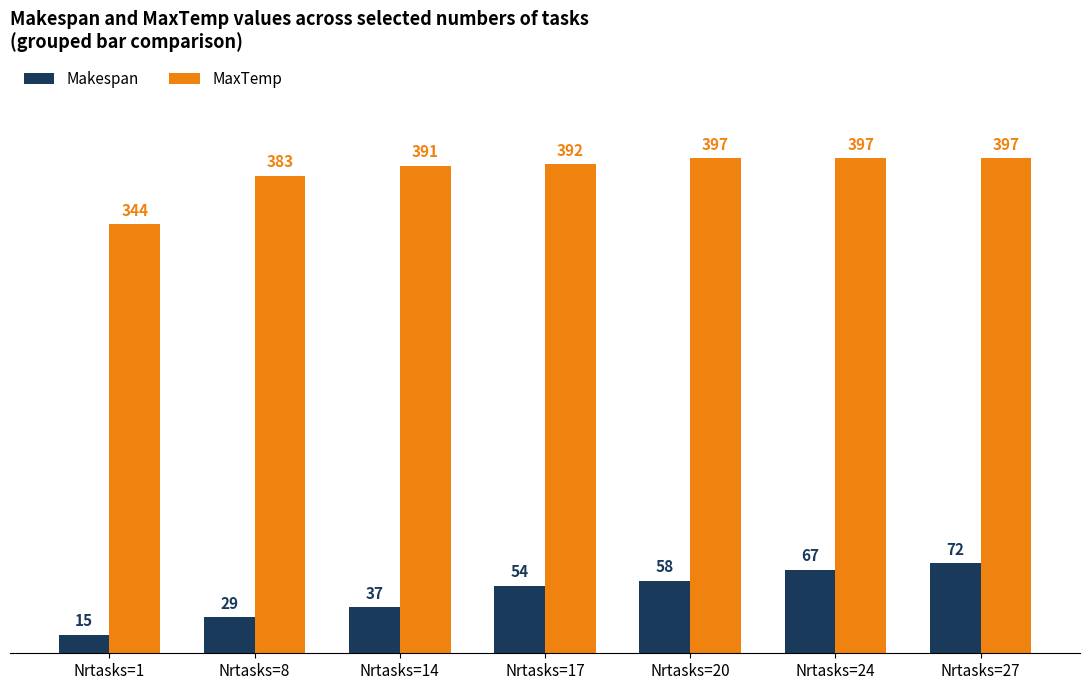

At which label is Makespan closest to 43?

Nrtasks=14